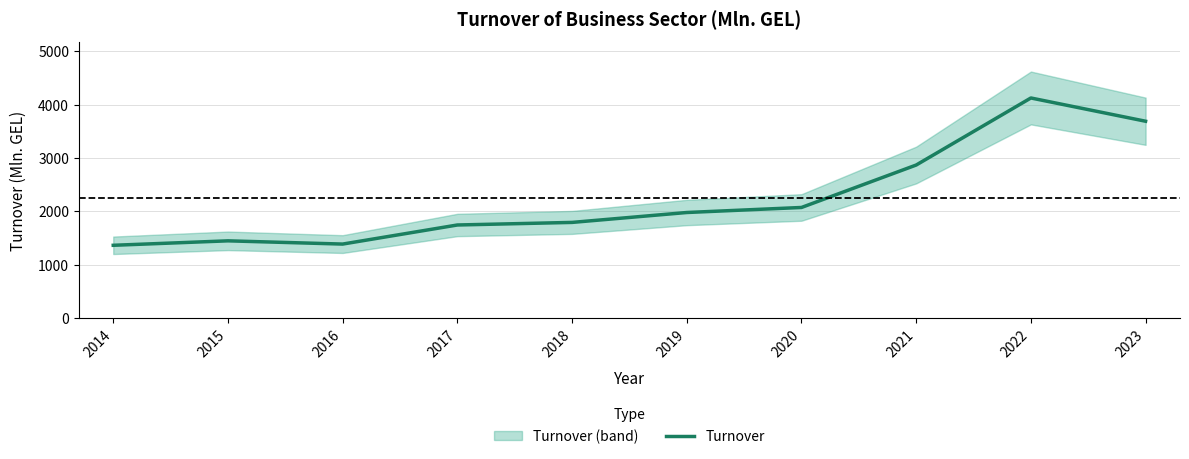

How many lines are shown in the chart?

1